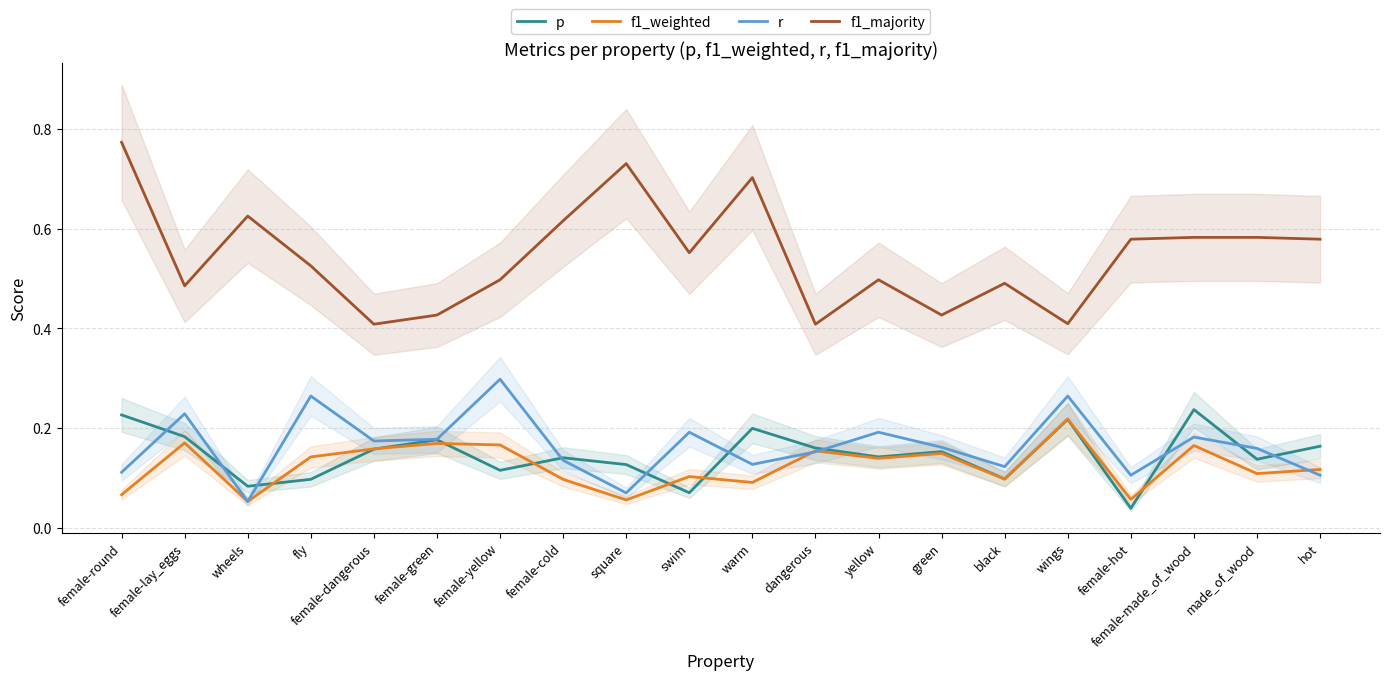

What is the difference between the highest and lowest values at warm?

0.6